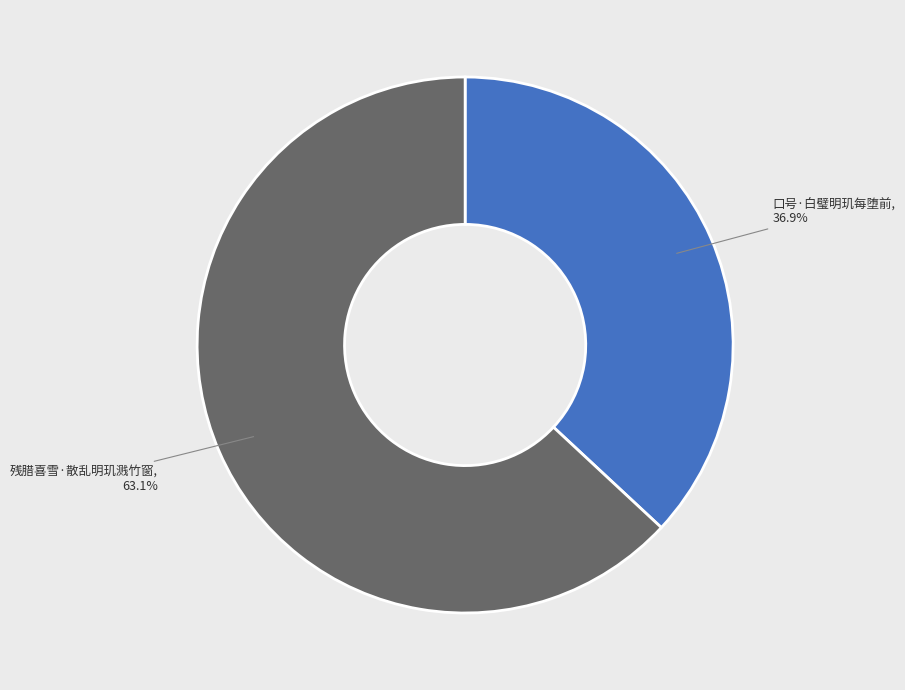

How many slices are in this pie chart?

2